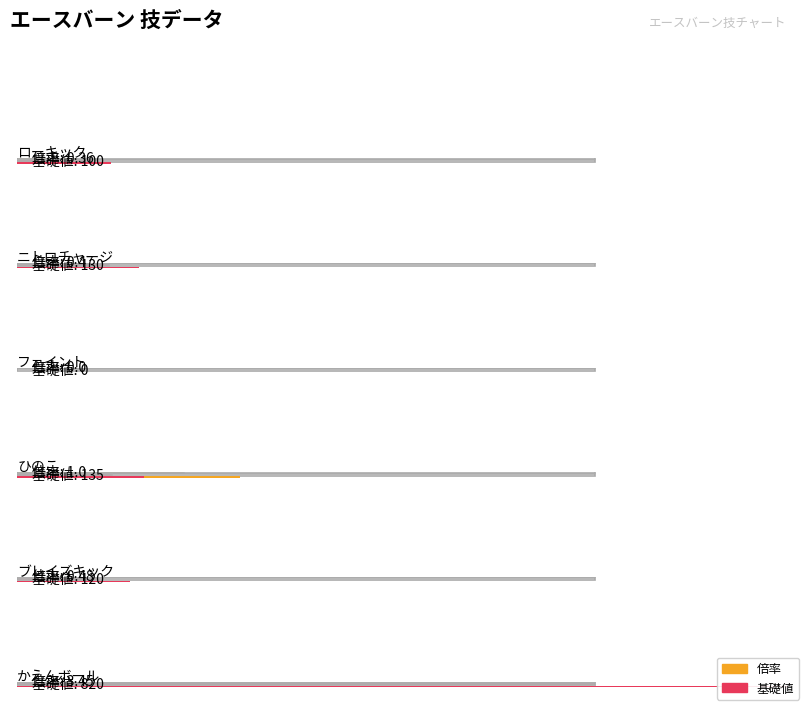

What is the difference between the second highest and minimum values in the 倍率 series?

1.0